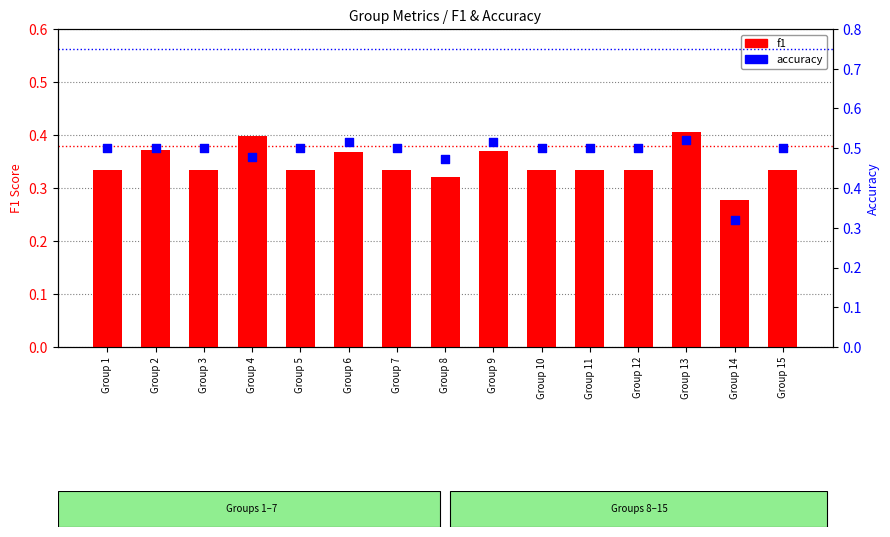

Which series reaches the minimum Y coordinate?

f1